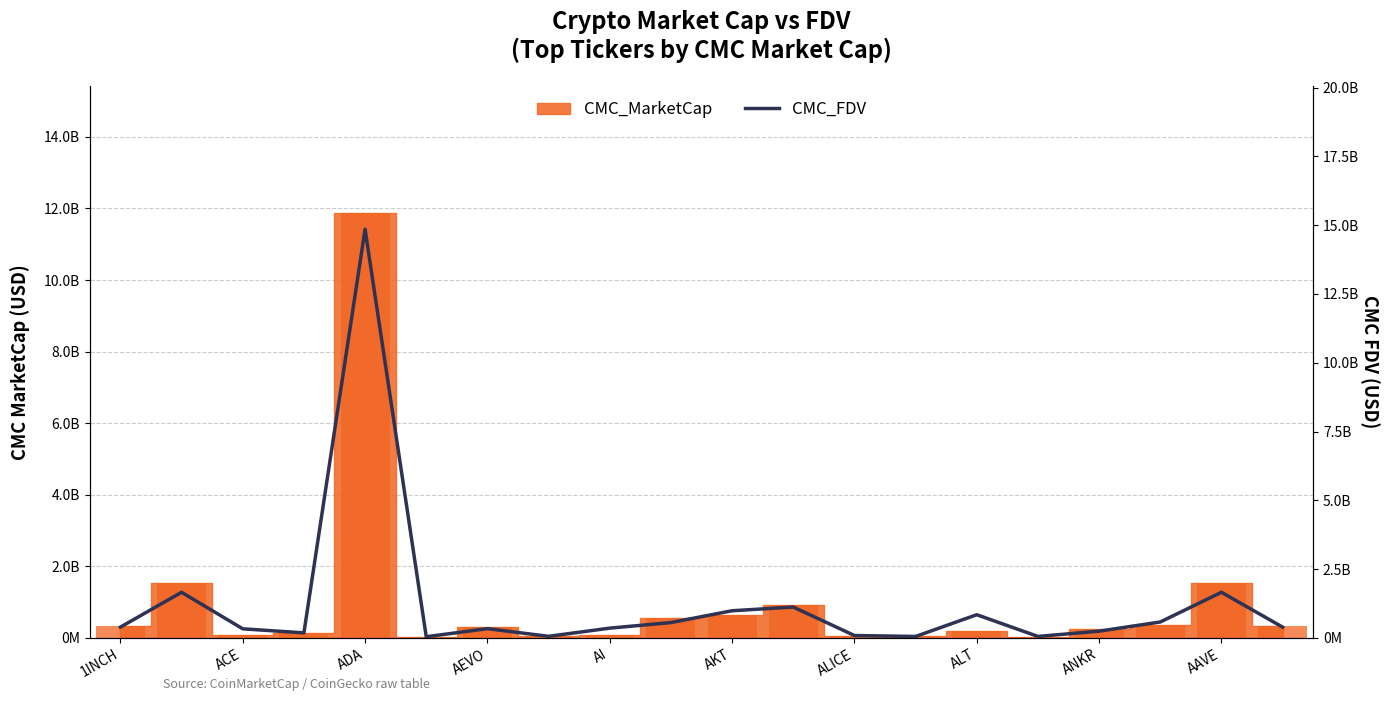

The value at 15 is 11506353. True or false?

False